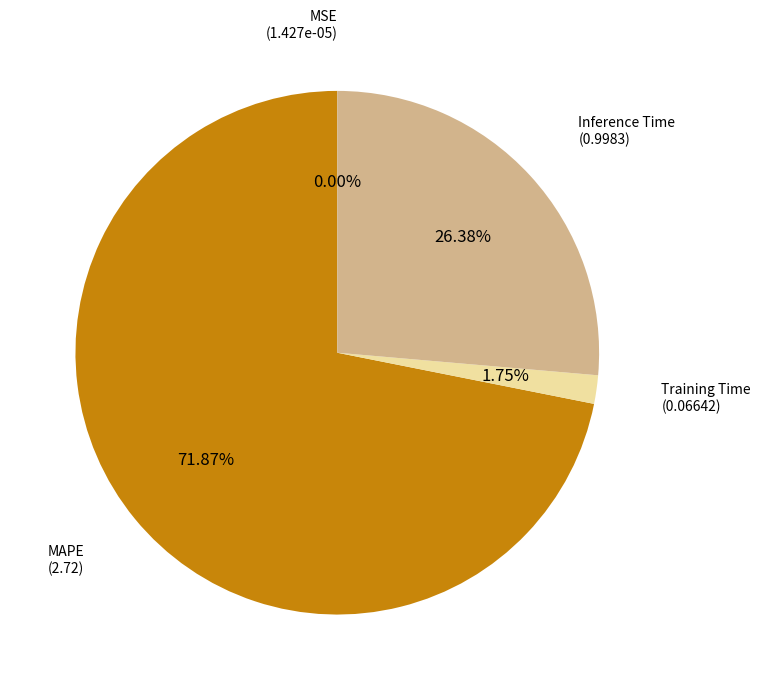

Is it true that Inference Time is 36% of the pie?

False